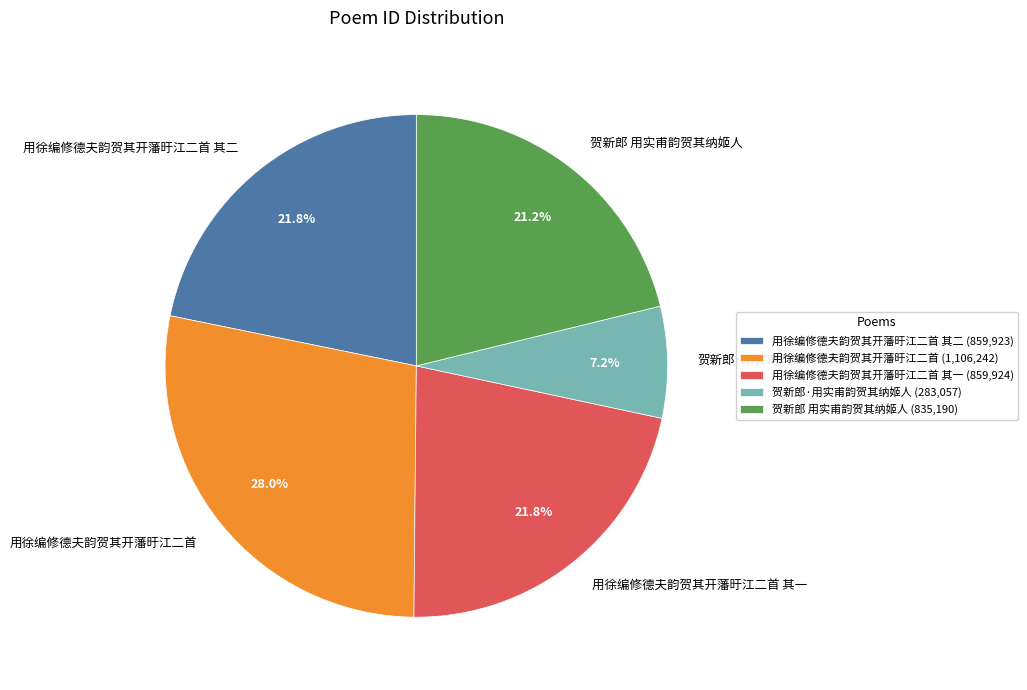

Is it true that 贺新郎·用实甫韵贺其纳姬人 is 7% of the pie?

True